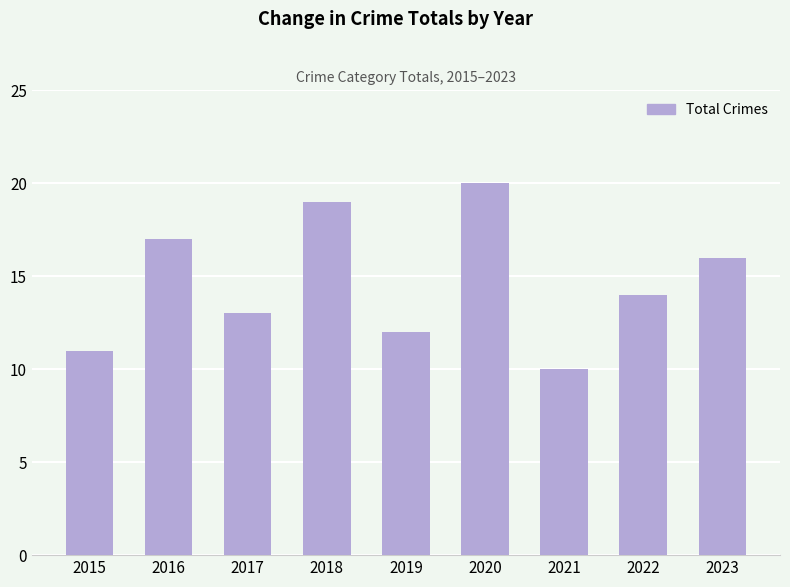

Are the bars horizontal?

No